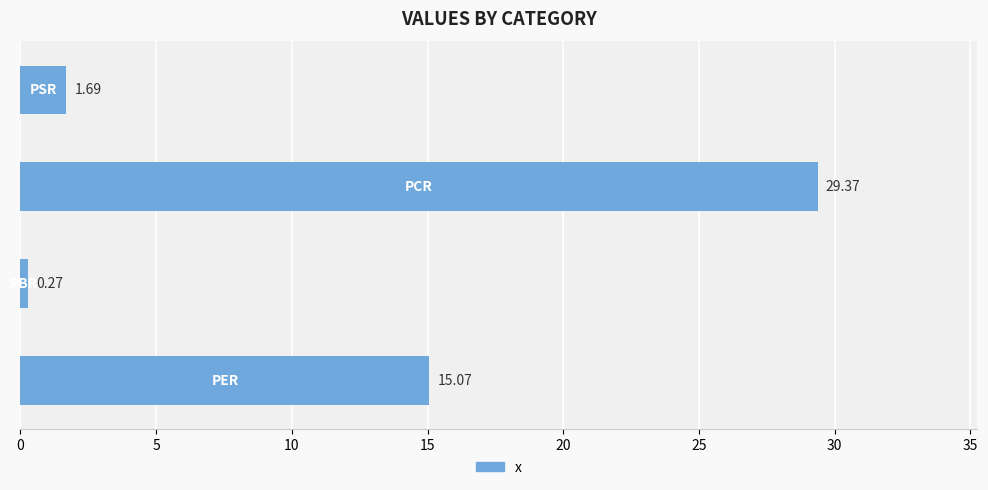

What is the average value?

11.6